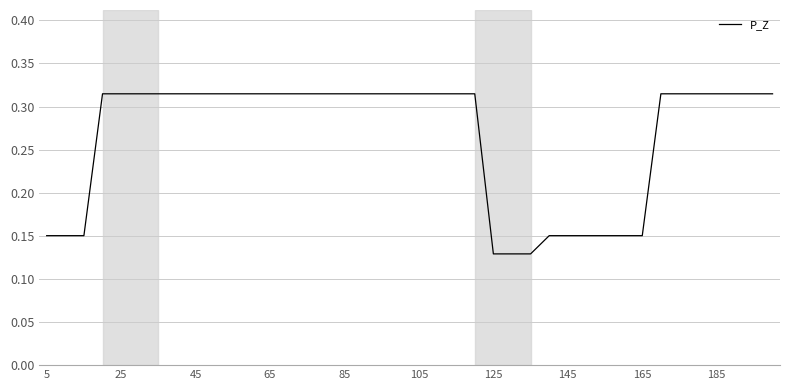

True or false: the data shows 0.2 at 85.

False